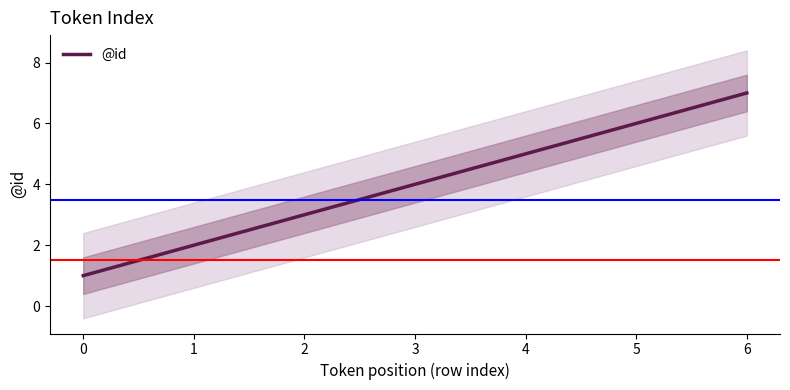

What is the value of the 1st point from the left?

1